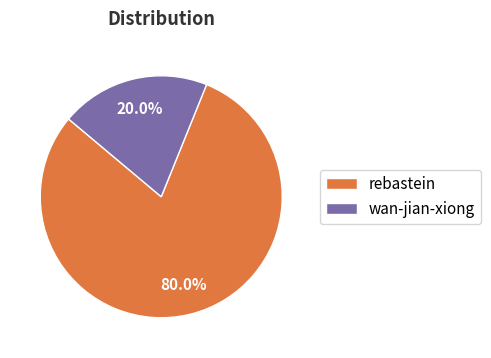

To the nearest percent, what is the average slice percentage?

50%